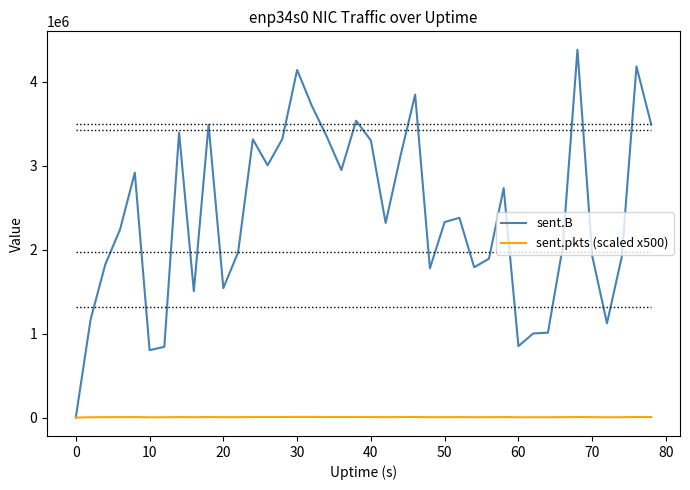

Which series has the widest spread of values?

sent.B